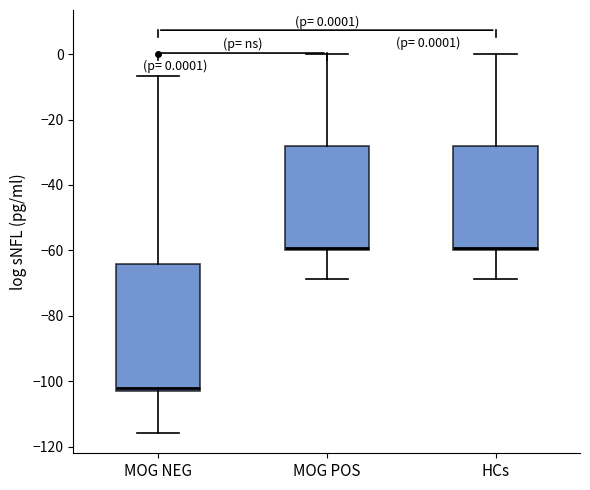

Comparing the boxes themselves (not the whiskers), which one is the tallest?

MOG NEG